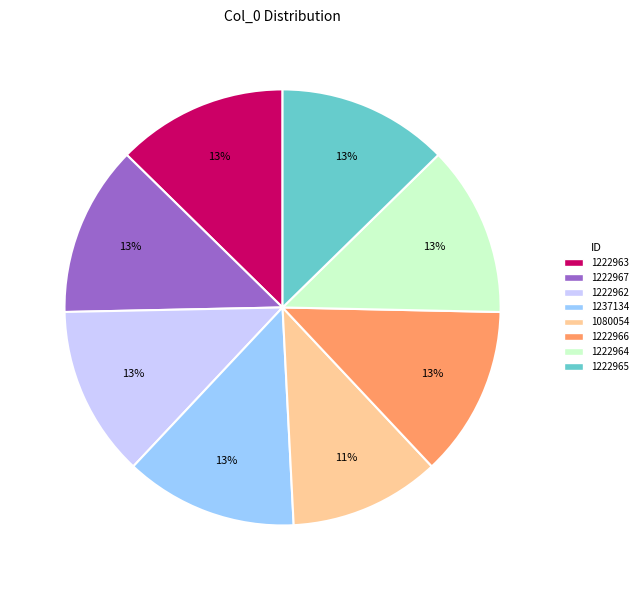

Approximately how many times larger is the value at 1222965 compared to 1222963?

1.0